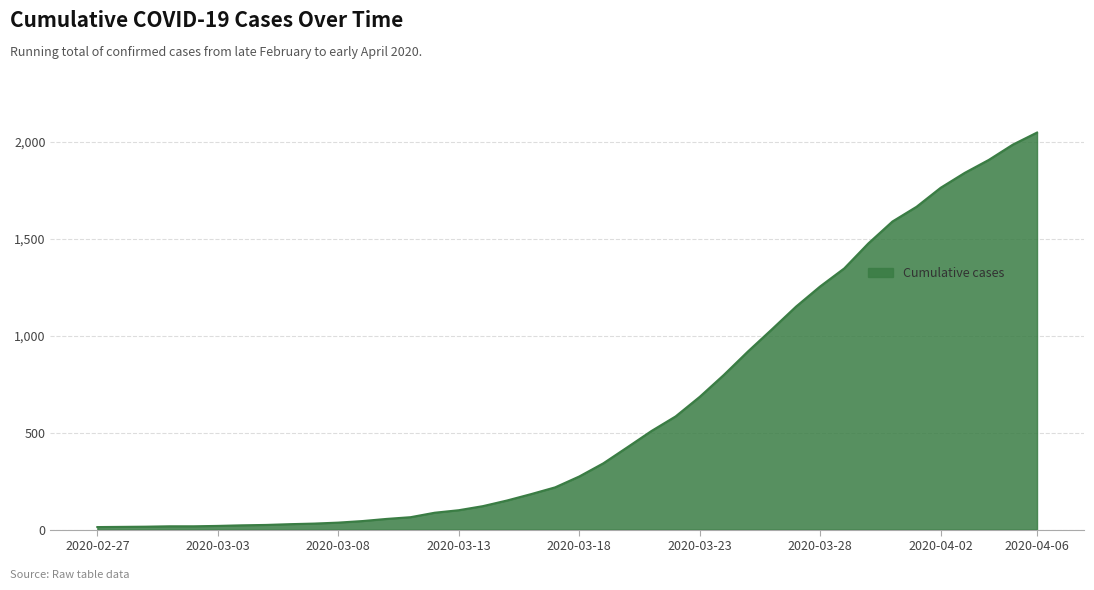

What is the maximum value shown in the chart?

2049